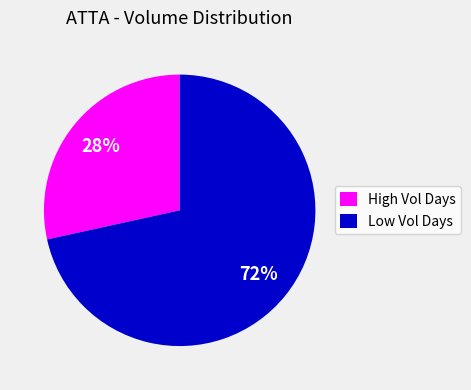

To the nearest percent, what is the average slice percentage?

50%